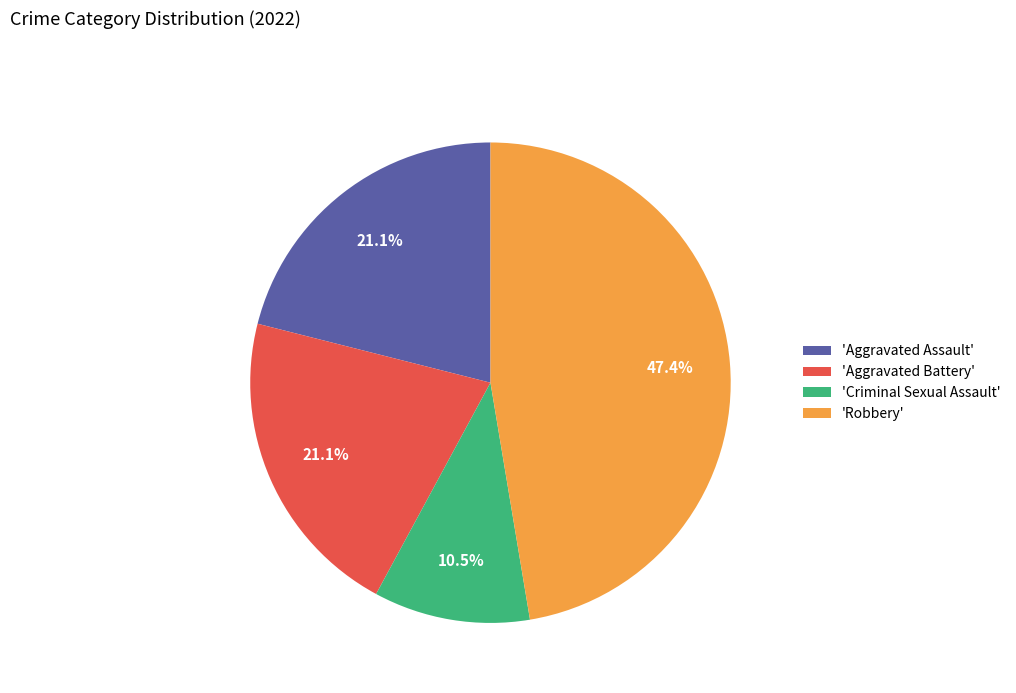

Which category has the biggest portion of the pie?

'Robbery'